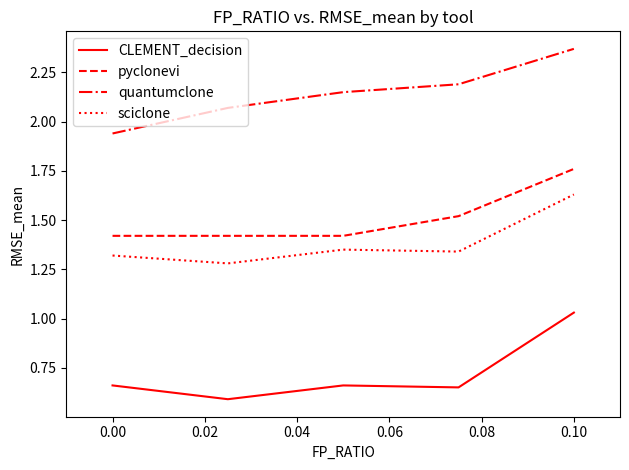

True or false: sciclone and CLEMENT_decision cross at least once.

False